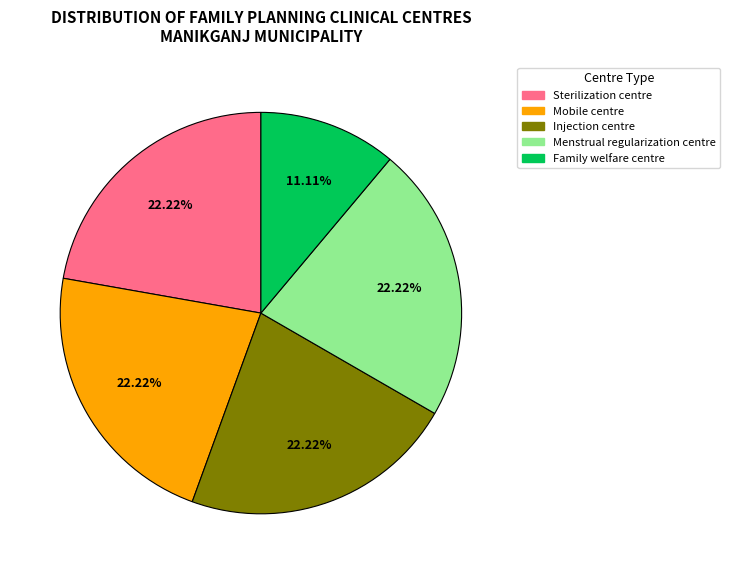

To the nearest percent, what is the difference between the Family welfare centre and Injection centre slice percentages?

11%